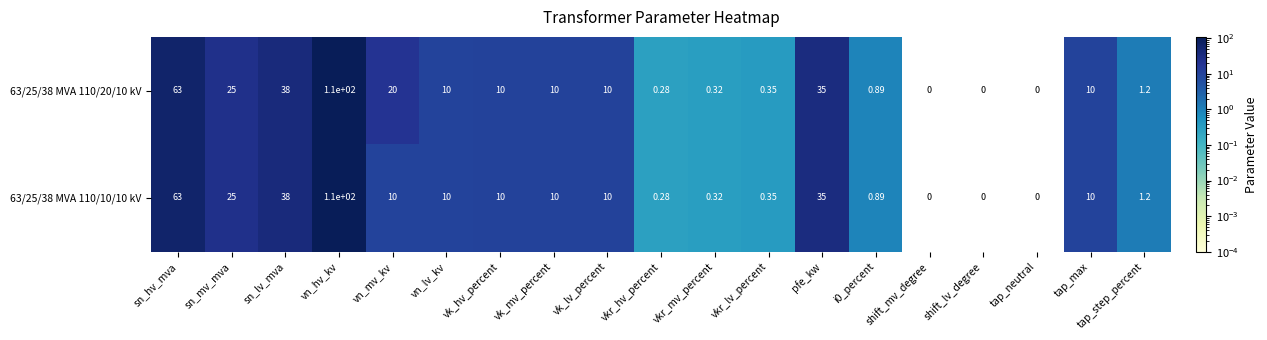

At which category is the sum across all series the highest?

vn_hv_kv